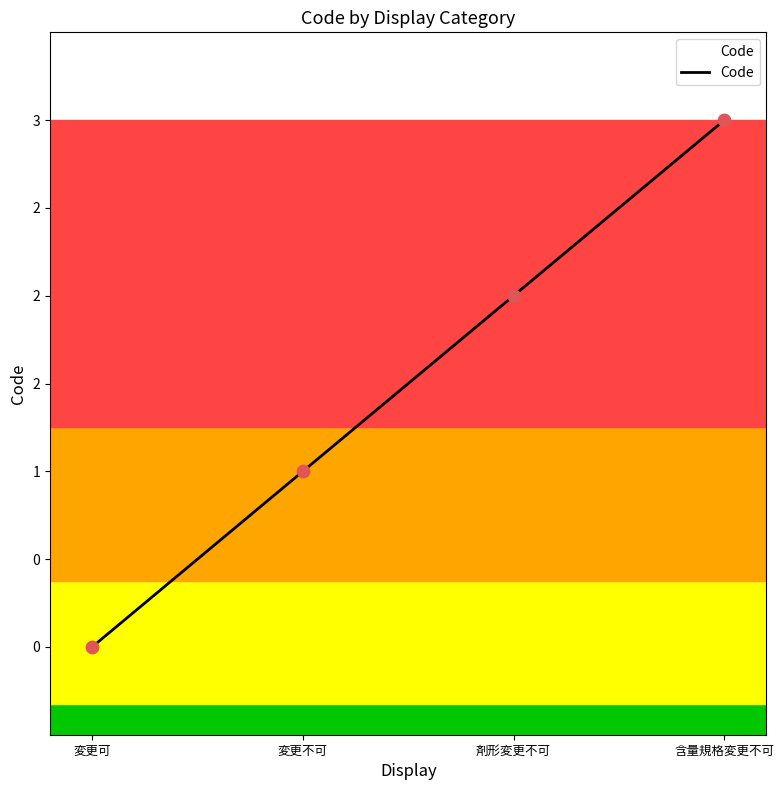

What is the change in value from 変更可 to 含量規格変更不可?

+3